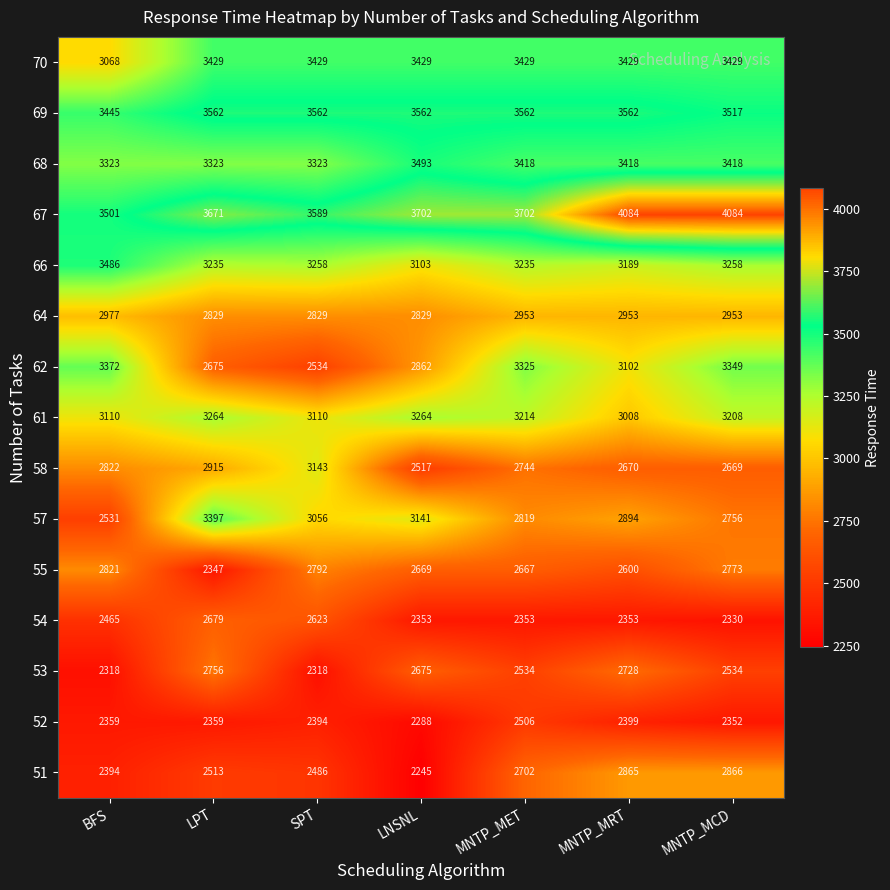

List the series in order of their peak value, highest first.

67, 69, 68, 66, 70, 57, 62, 61, 58, 64, 51, 55, 53, 54, 52